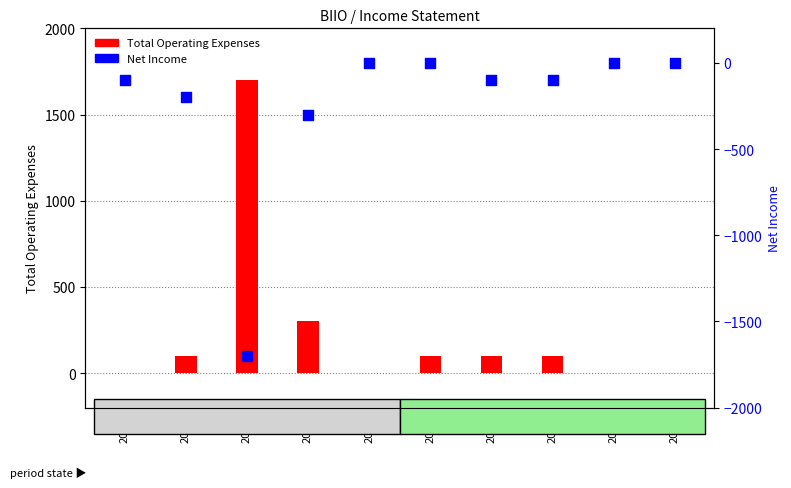

Which series contains the highest Y value?

Total Operating Expenses